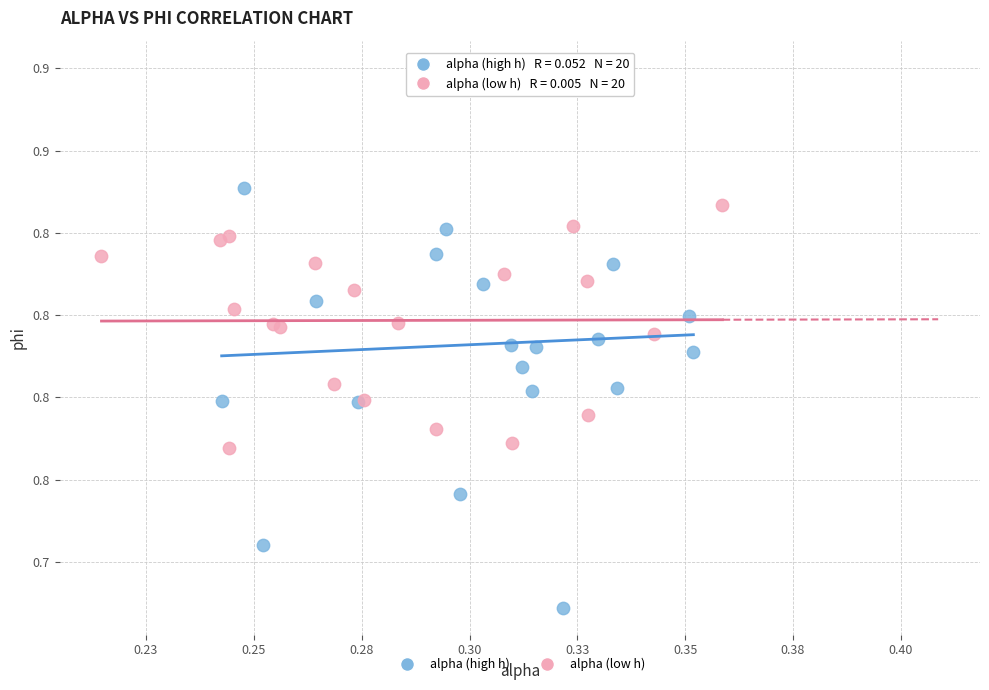

Which series reaches the maximum Y coordinate?

alpha (high h)